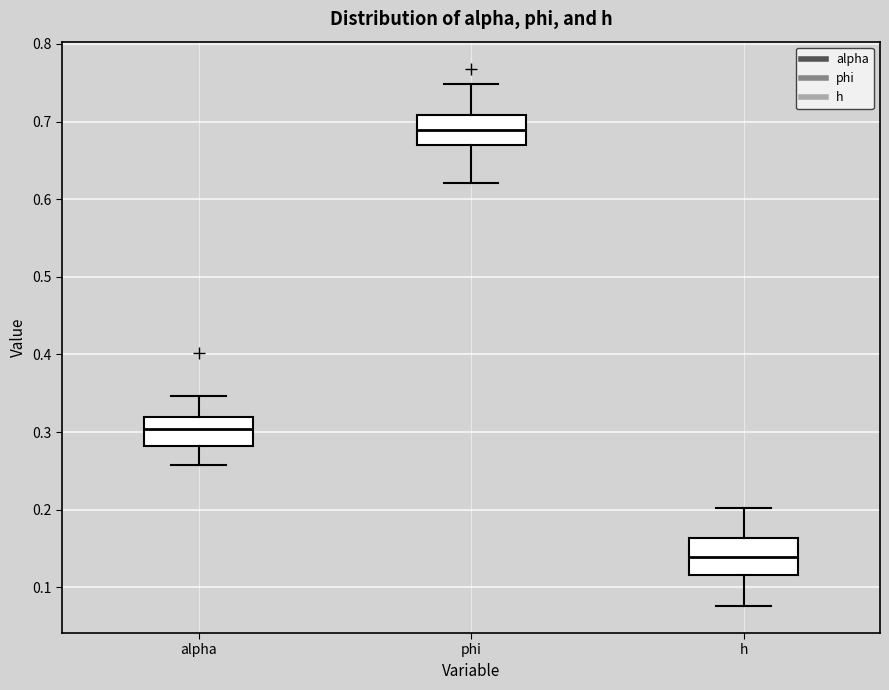

Reading left to right, read every box against the y-axis: the position of its median line, the range the box covers, and the ends of its whiskers. The values are not printed on the chart, so give them approximately, as read against the axis.

alpha: median 0.30, box 0.28 to 0.32, whiskers 0.26 to 0.35
phi: median 0.69, box 0.67 to 0.71, whiskers 0.62 to 0.75
h: median 0.14, box 0.12 to 0.16, whiskers 0.08 to 0.20